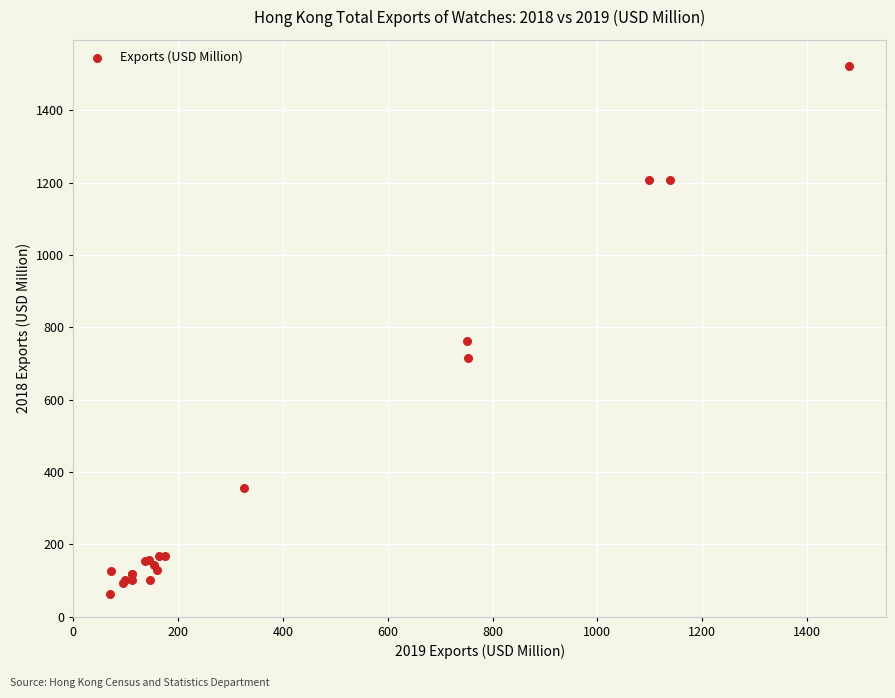

What Y value in the scatter plot is closest to 792?

761.7